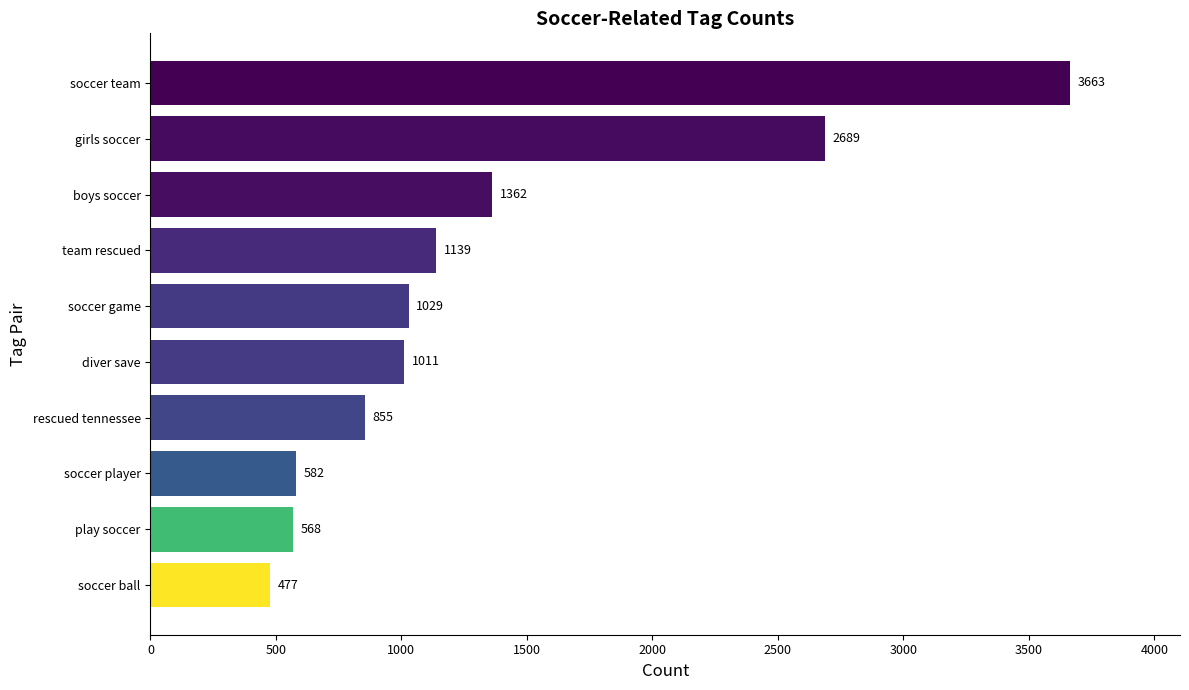

List the labels in order of value, smallest first.

soccer ball, play soccer, soccer player, rescued tennessee, diver save, soccer game, team rescued, boys soccer, girls soccer, soccer team